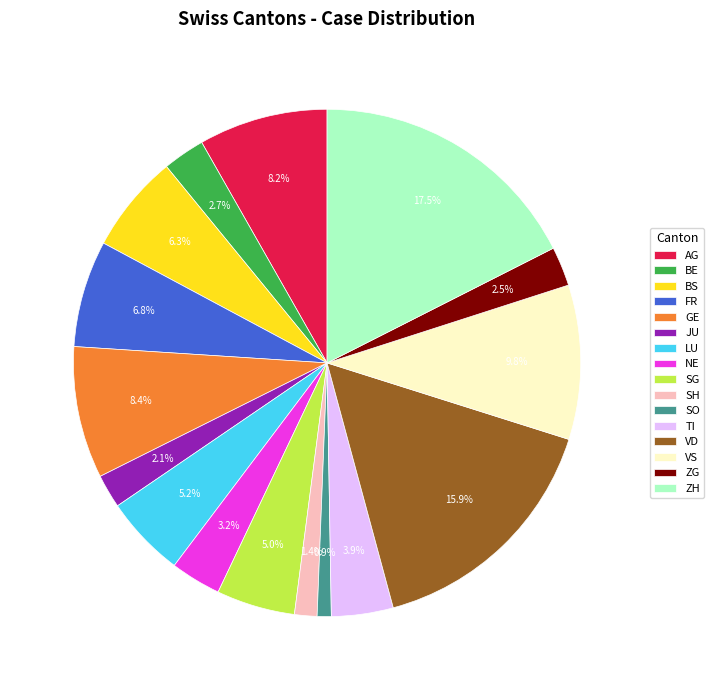

Which category has the biggest portion of the pie?

ZH